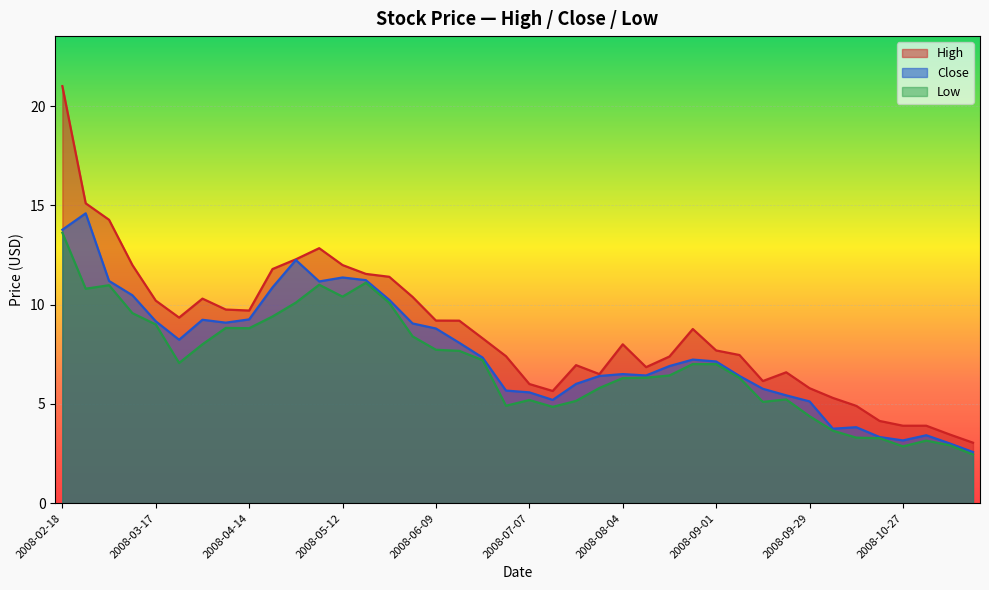

Which category has the lowest value across all series?

2008-11-17